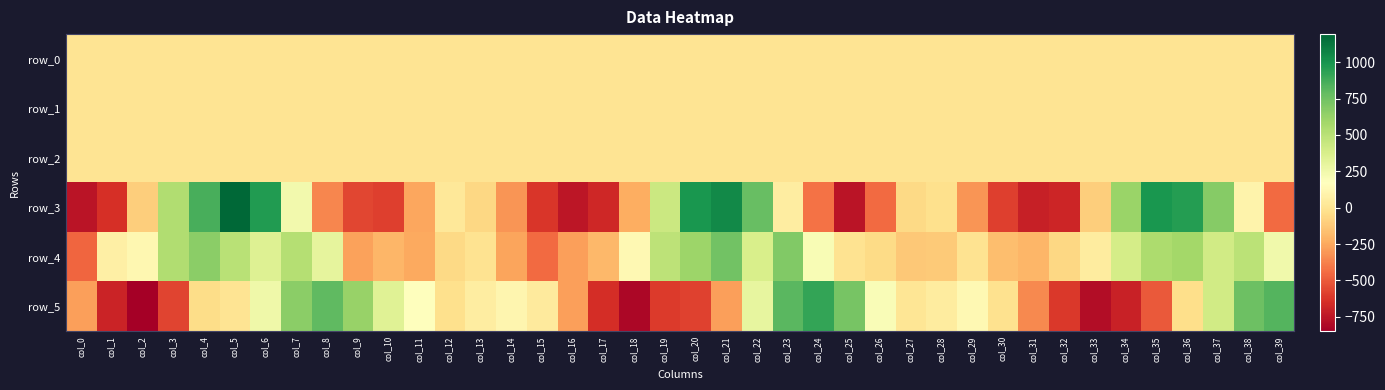

What is the sum of all row_4 values?

5866.0